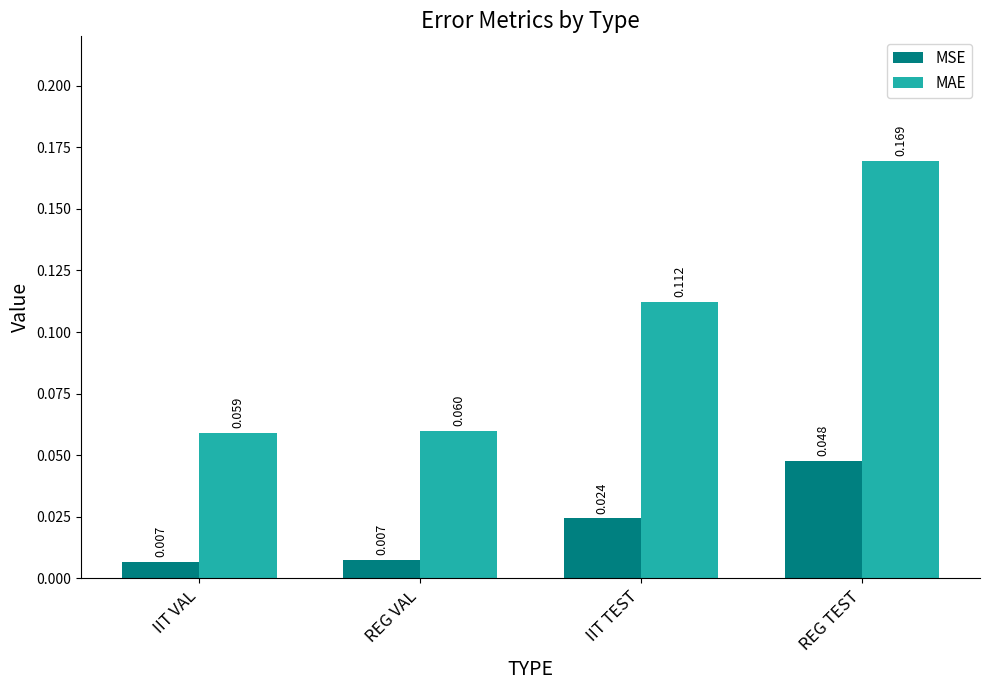

Which category has the lowest value in the MAE series?

IIT VAL